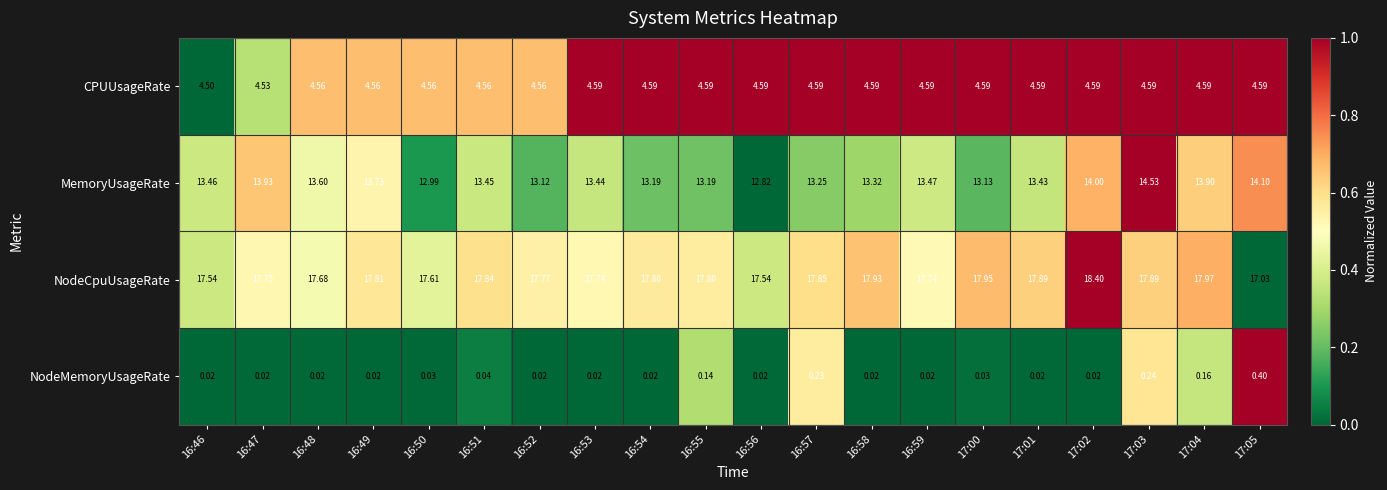

Is the value of CPUUsageRate at 17:03 greater than the value of NodeCpuUsageRate at 16:51?

No